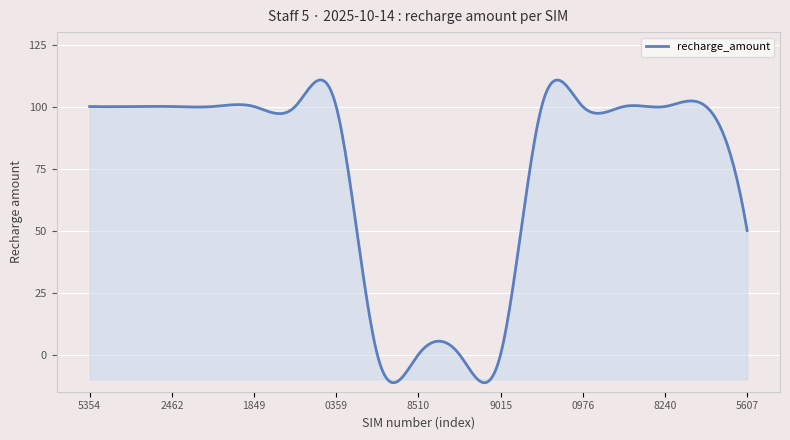

What is the maximum value shown in the chart?

110.7